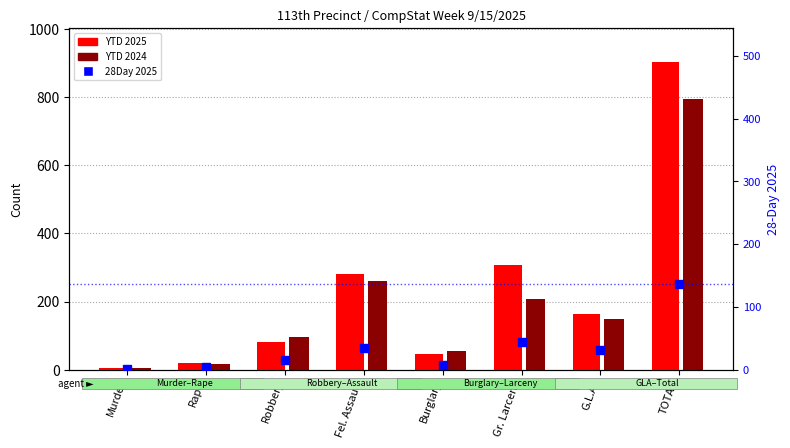

What is the label of the 1st bar from the left?

Murder